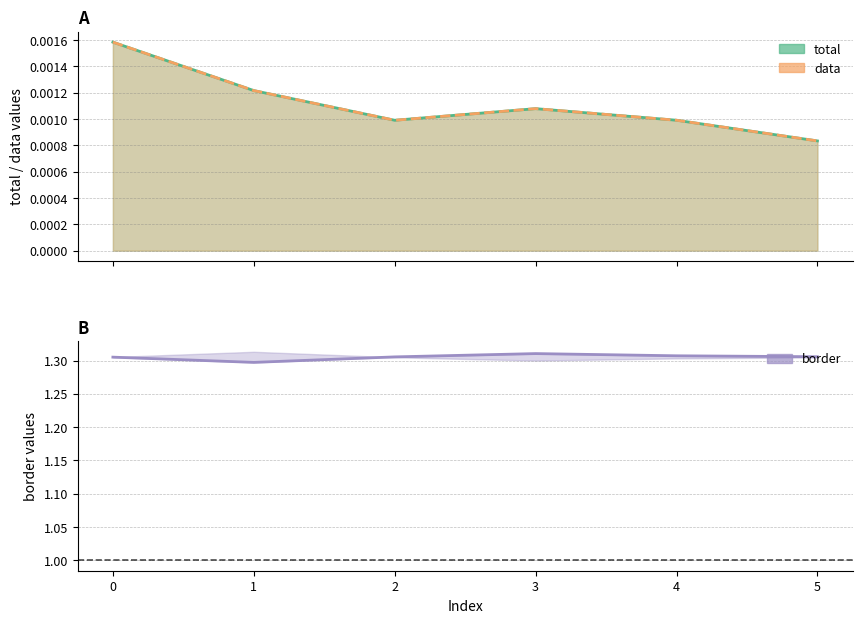

Which series has the largest total across all categories?

border